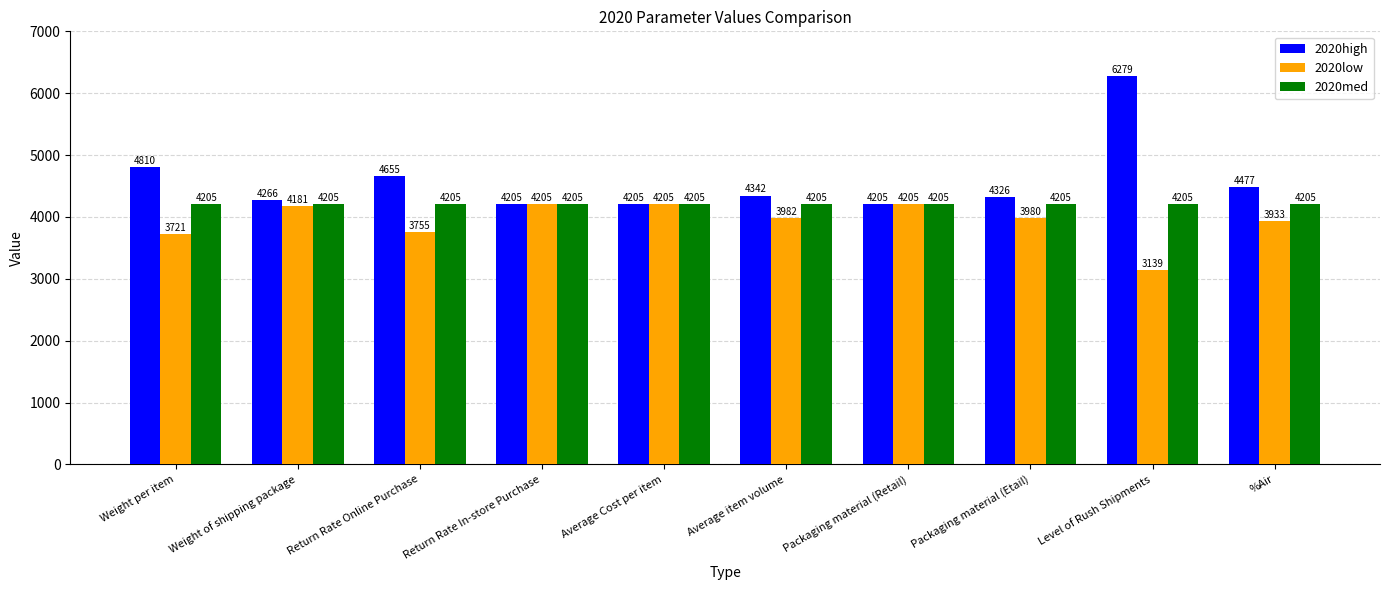

What is the total value across all series at Packaging material (Retail)?

12615.0